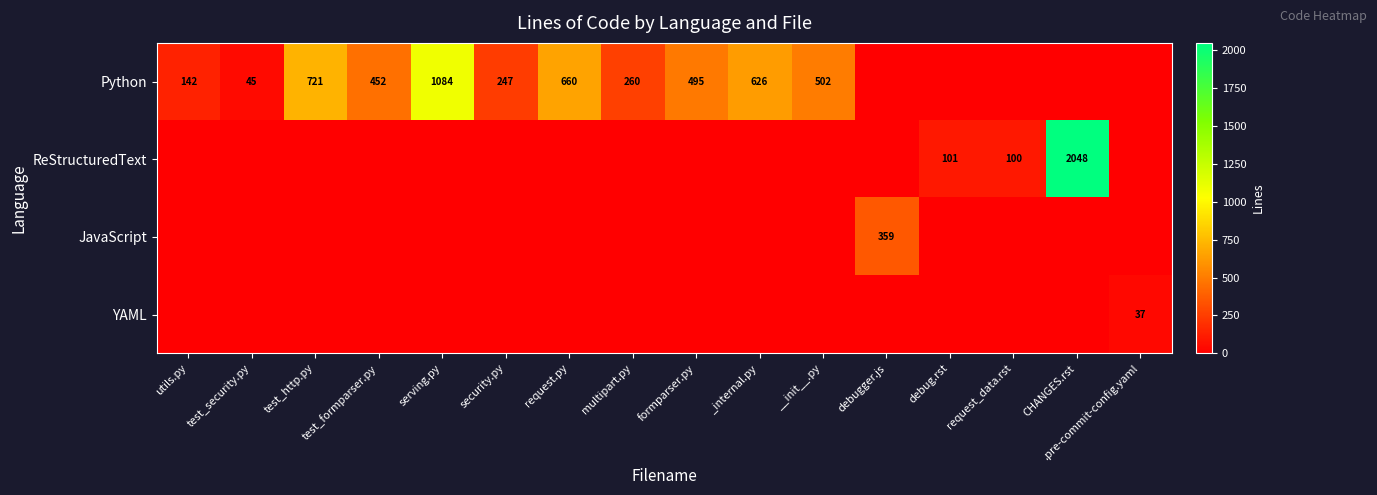

The Python series shows 345 at formparser.py. True or false?

False